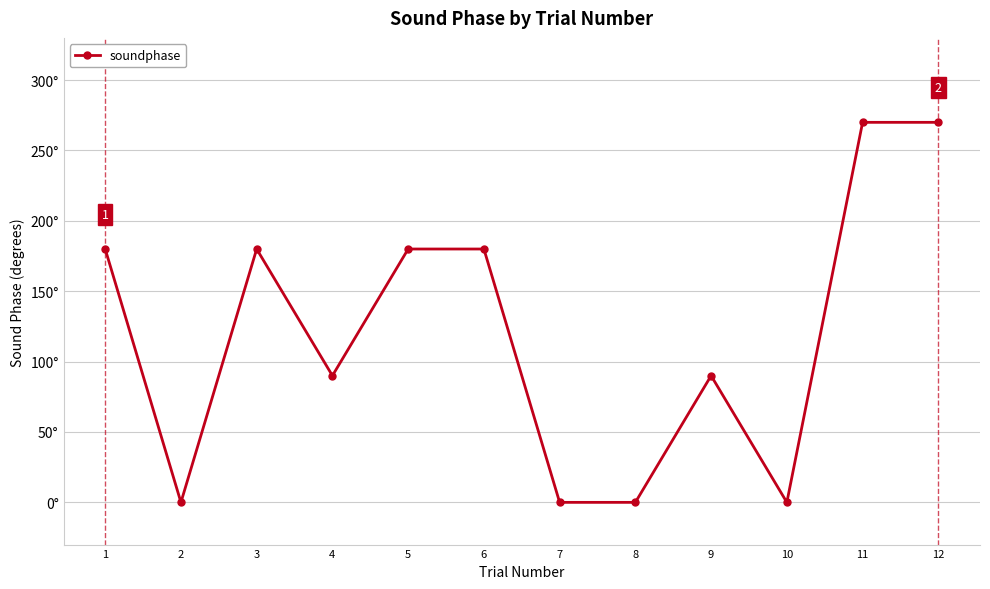

Is this an area chart (filled region under the line)?

No